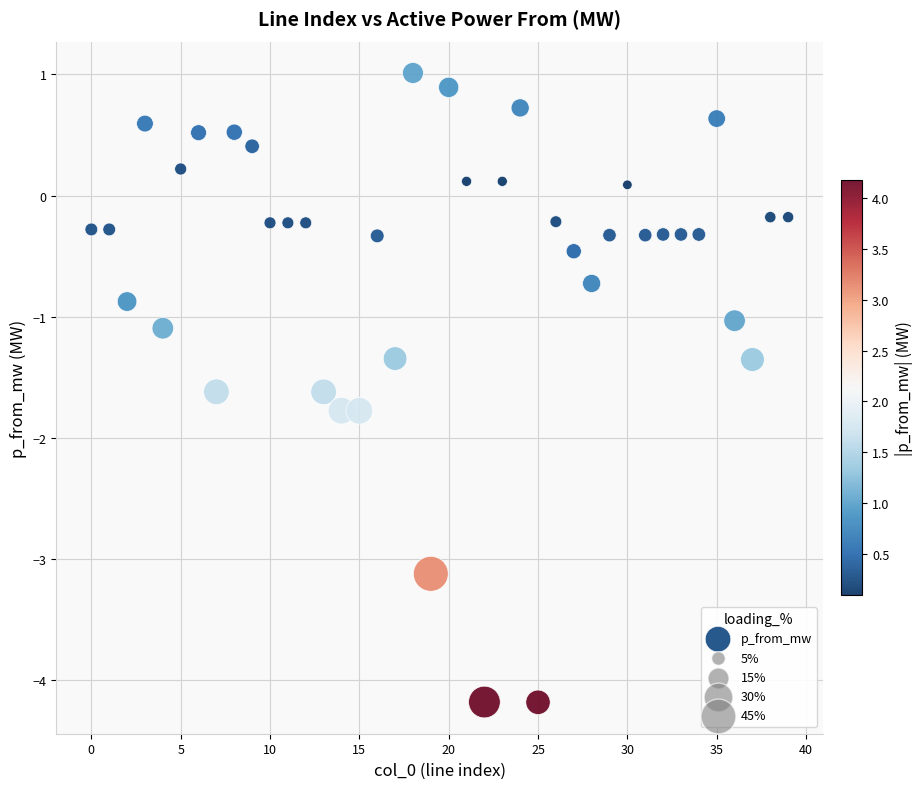

What is the range of Y values (max minus min)?

5.2